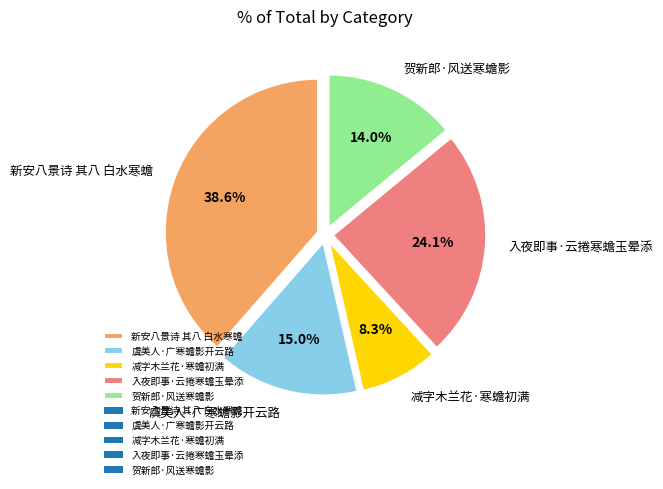

What is the ratio of the value at 减字木兰花·寒蟾初满 to the value at 虞美人·广寒蟾影开云路?

0.6